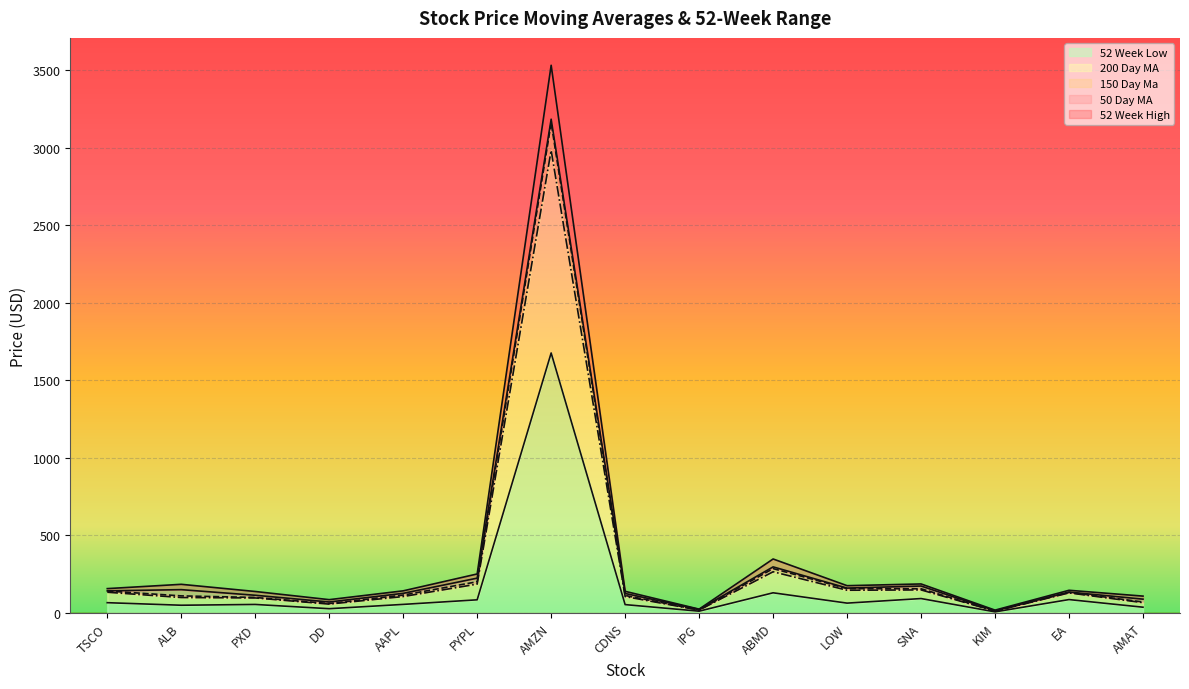

True or false: 50 Day MA and 52 Week High cross at least once.

False